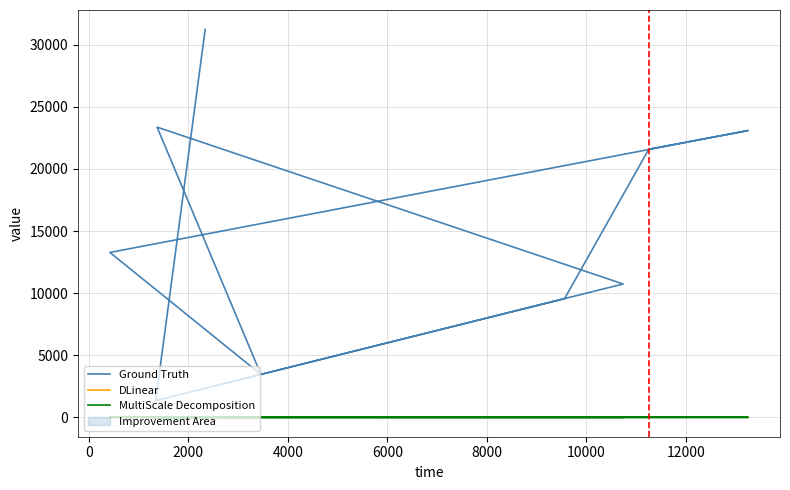

True or false: MultiScale Decomposition and DLinear cross at least once.

False